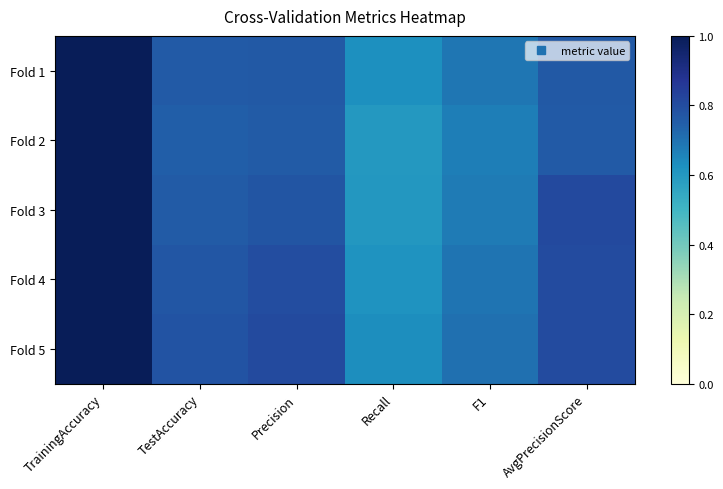

Which series changed the most between Recall and AvgPrecisionScore?

Fold 3